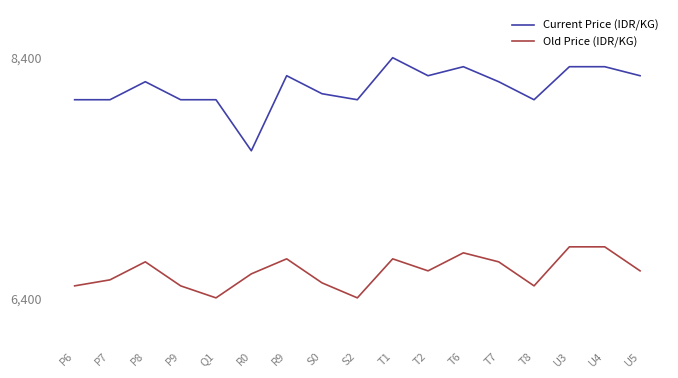

The value of Old Price (IDR/KG) at P7 is 6550. True or false?

True